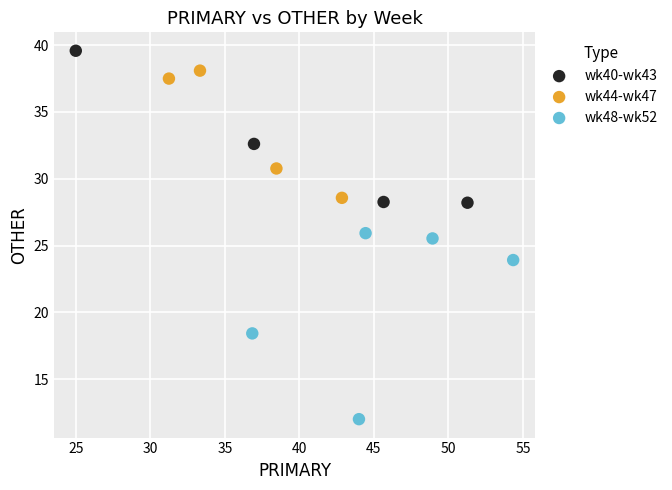

Which series contains the lowest Y value?

wk48-wk52